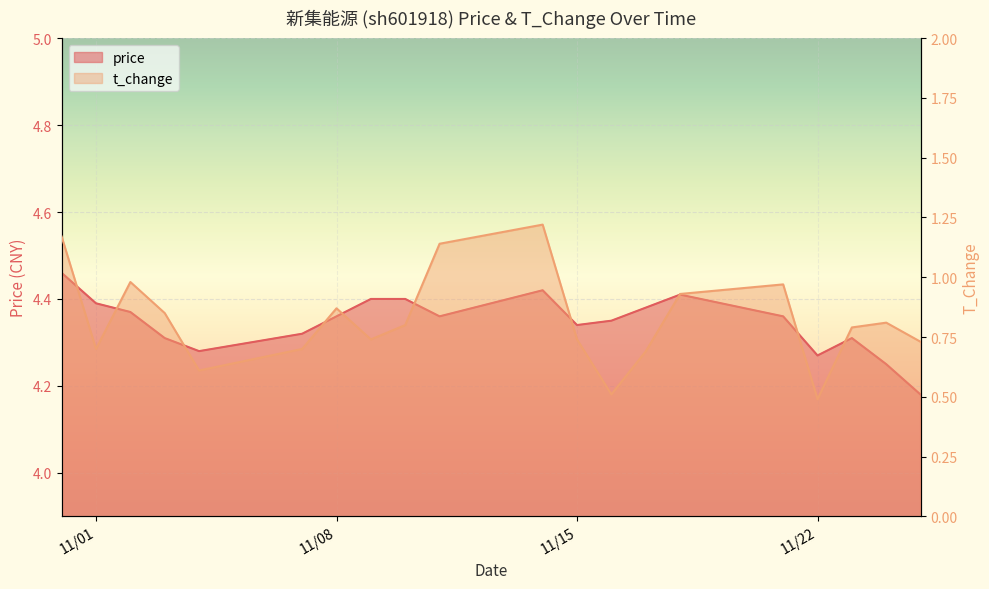

At how many categories does at least one series exceed 2?

20